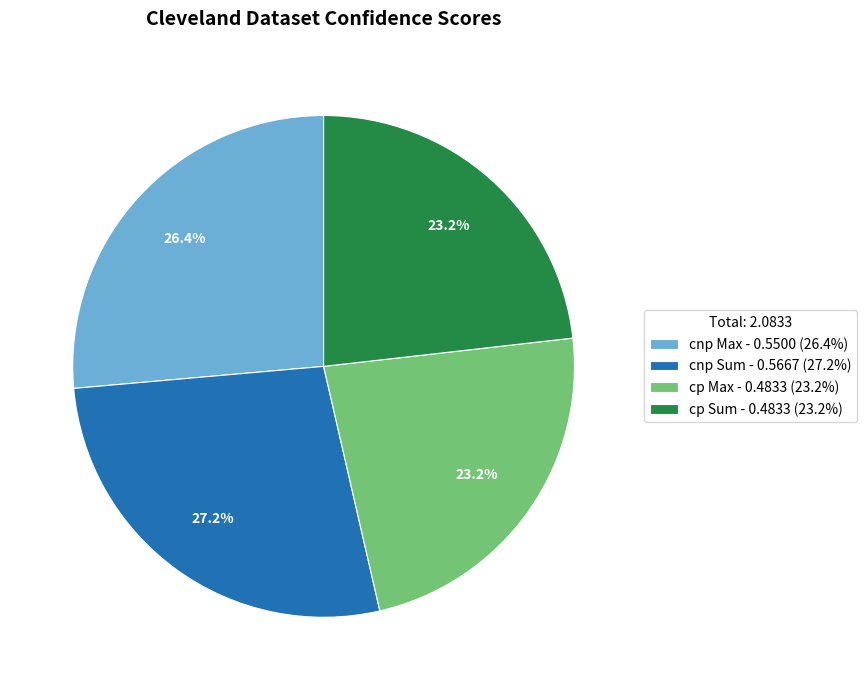

Which category has the biggest portion of the pie?

cnp Sum - 0.5667 (27.2%)